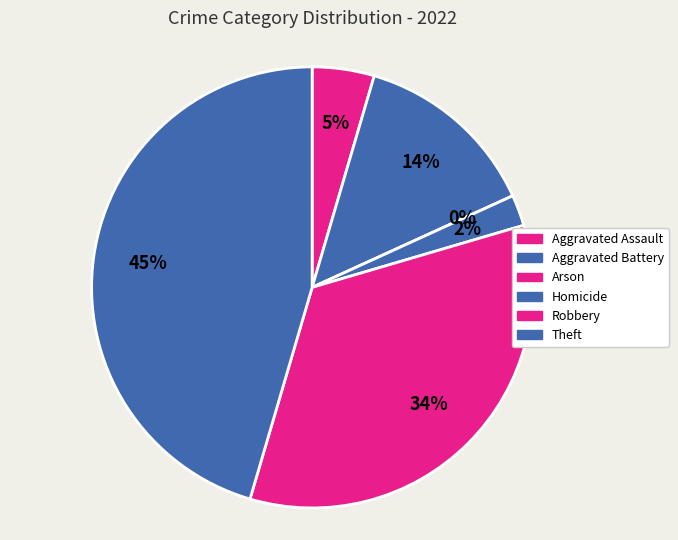

To the nearest percent, what is the difference between the Aggravated Assault and Arson slice percentages?

5%